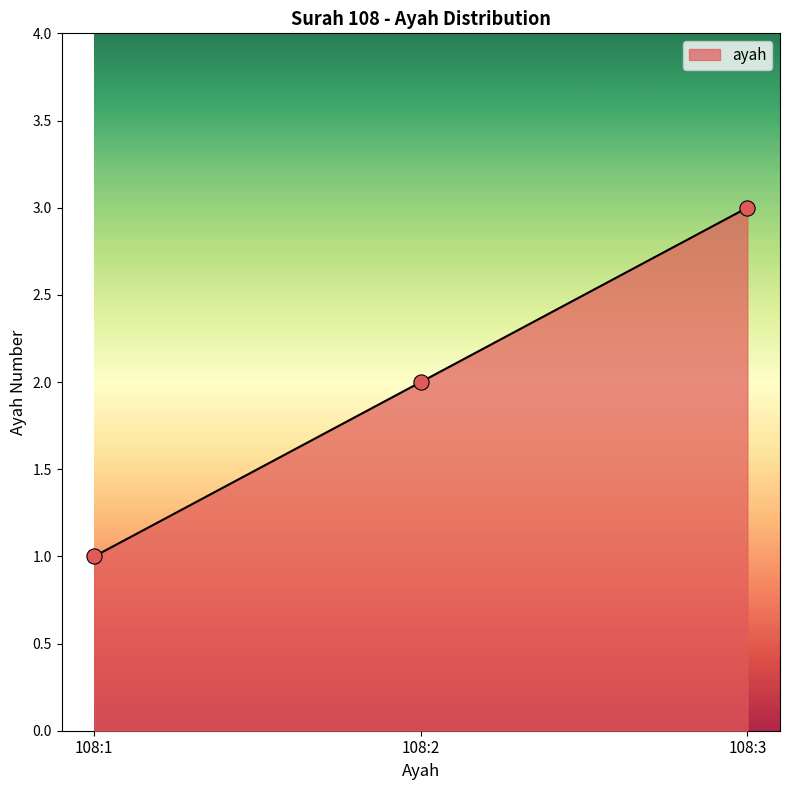

What is the ratio of the value at 108:3 to the value at 108:1?

3.0